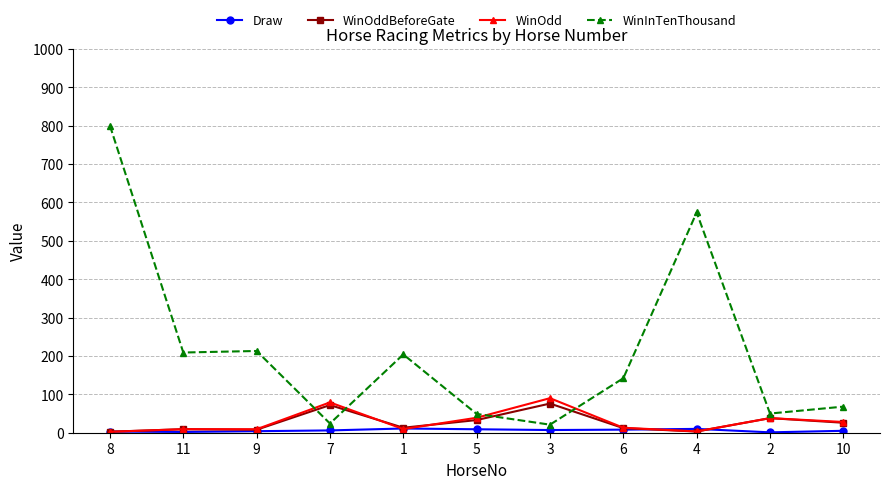

Which category has the highest value in the WinInTenThousand series?

8